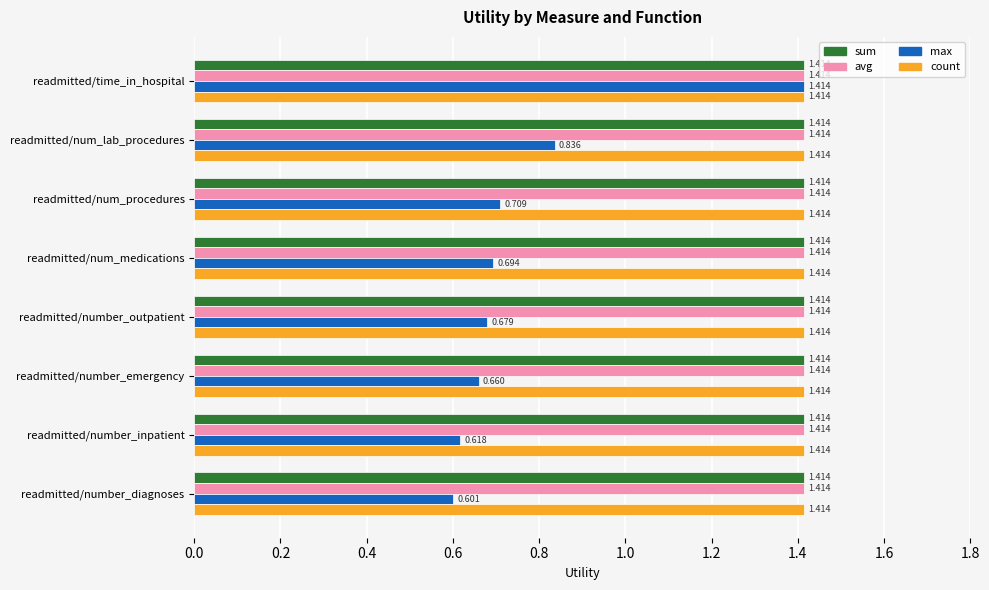

At which category is the sum across all series the highest?

readmitted/time_in_hospital